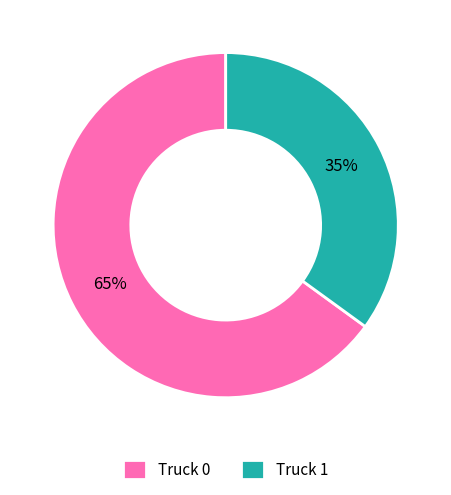

Count the number of slices in the pie.

2